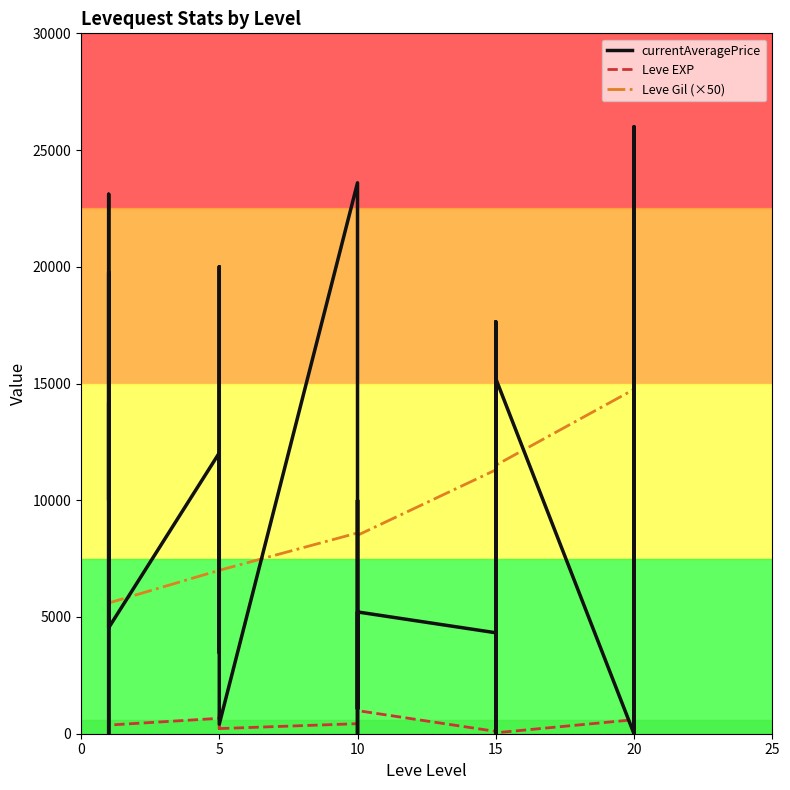

True or false: currentAveragePrice and Leve Gil (×50) intersect in this chart.

True